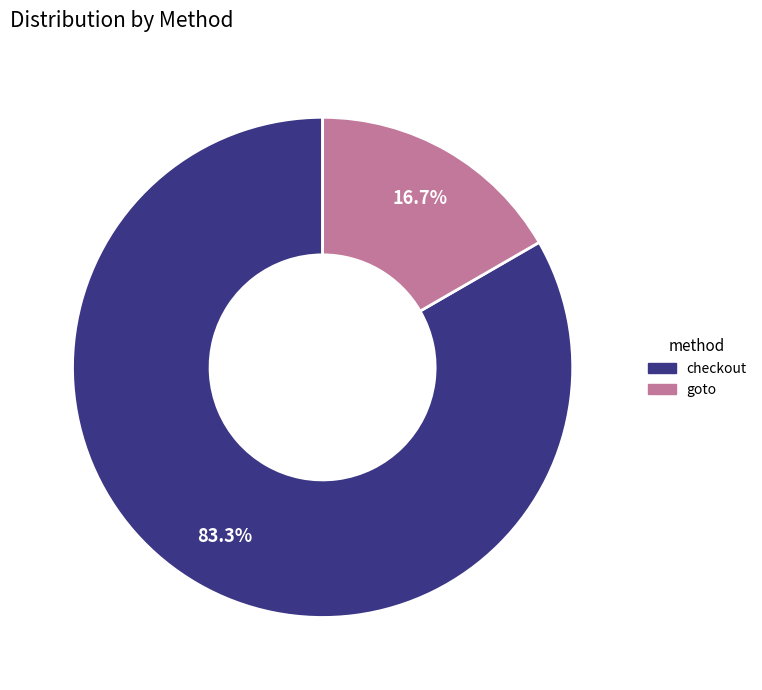

Is there any slice that represents more than half of the pie?

Yes